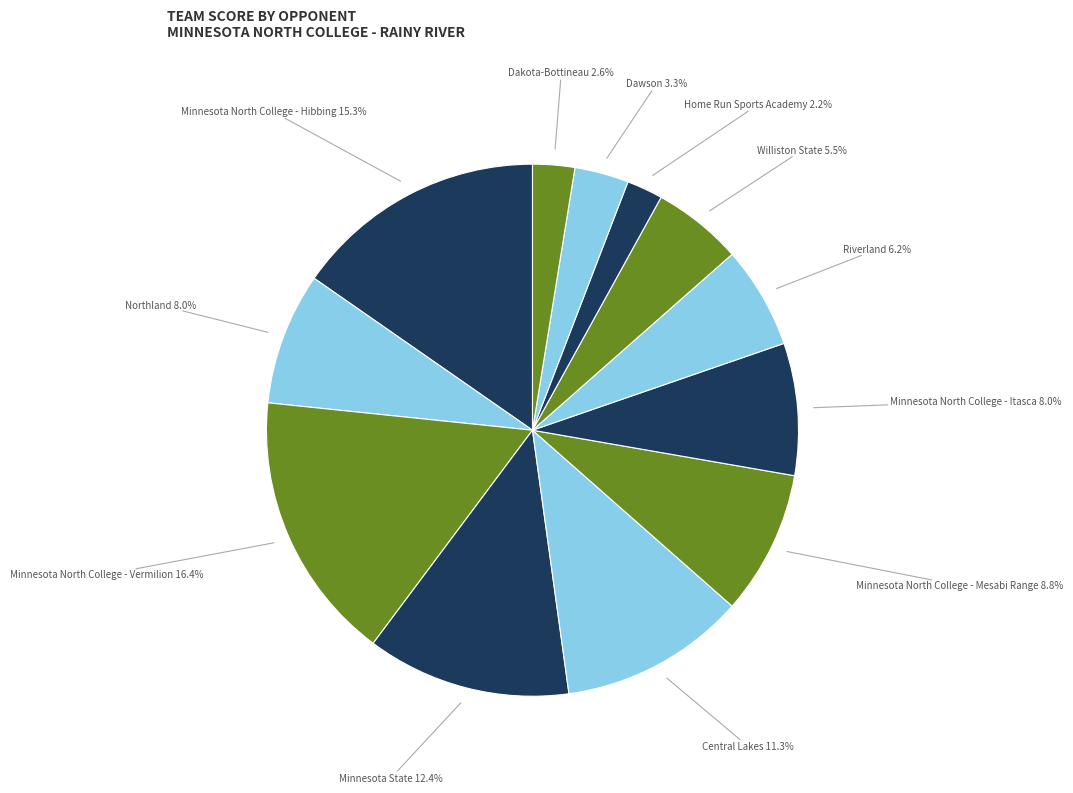

To the nearest percent, what is the average slice percentage?

8%